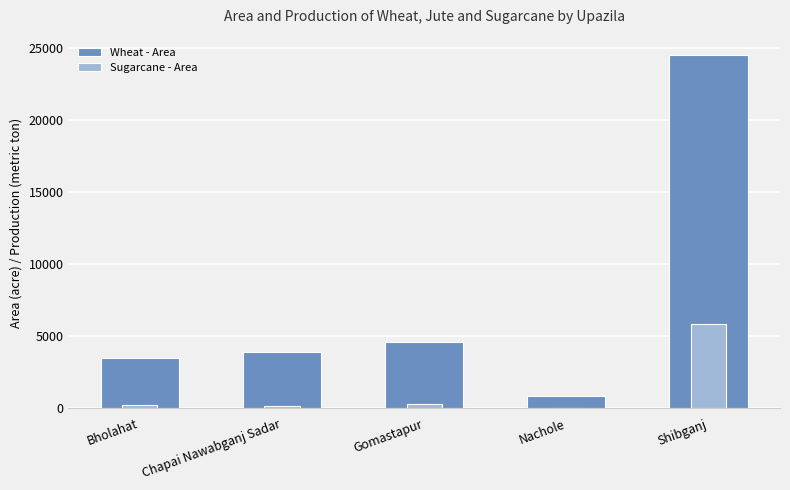

How many values in the Sugarcane - Area series exceed 217?

2